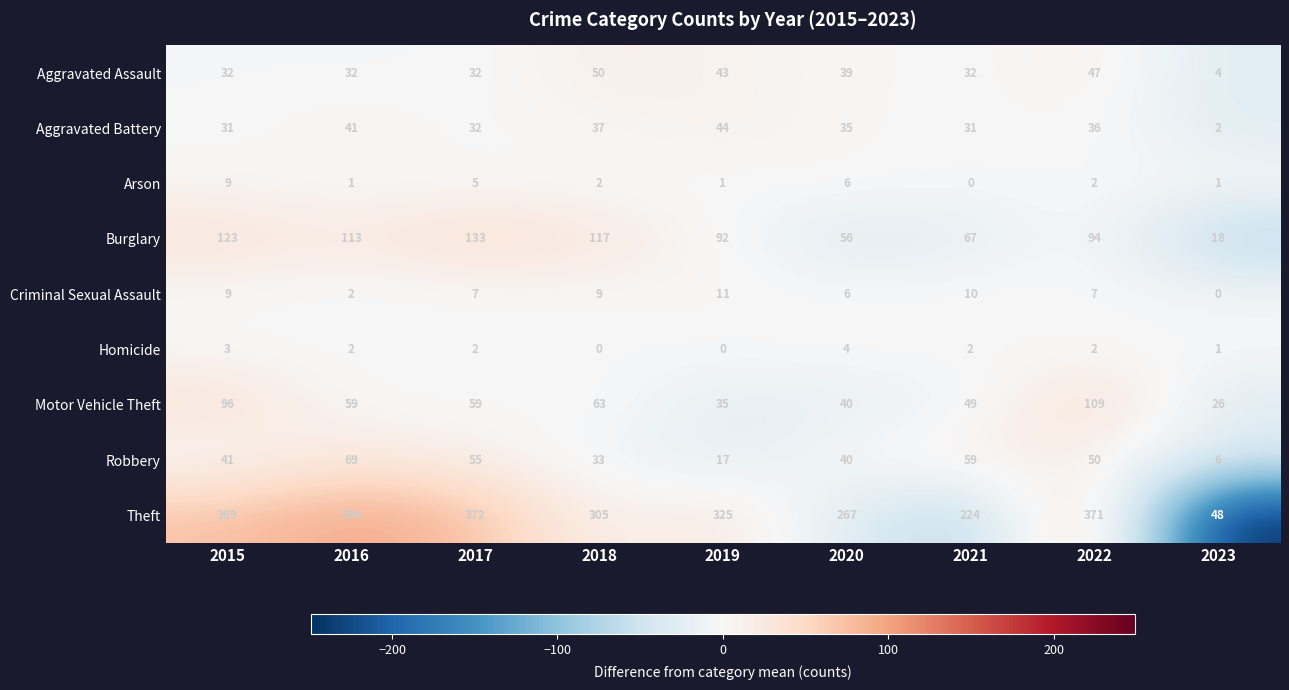

At which label does Homicide reach its peak?

2020